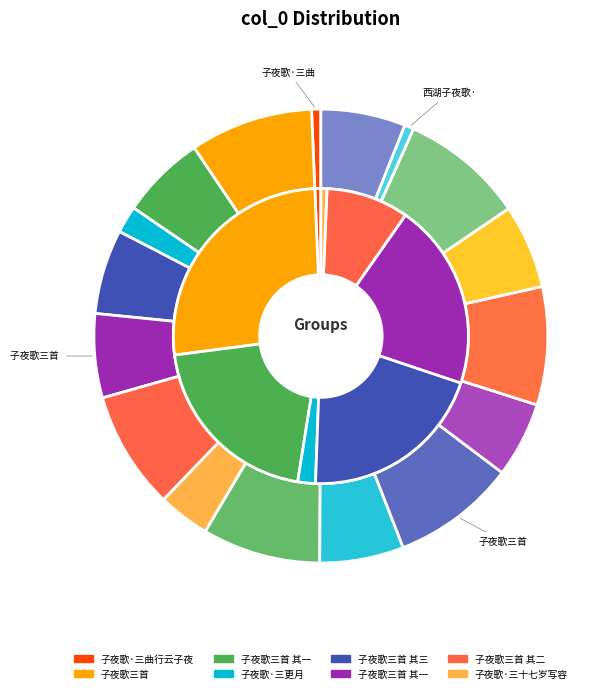

Between 子夜歌三首 and 子夜歌三首 其一, which is larger?

子夜歌三首